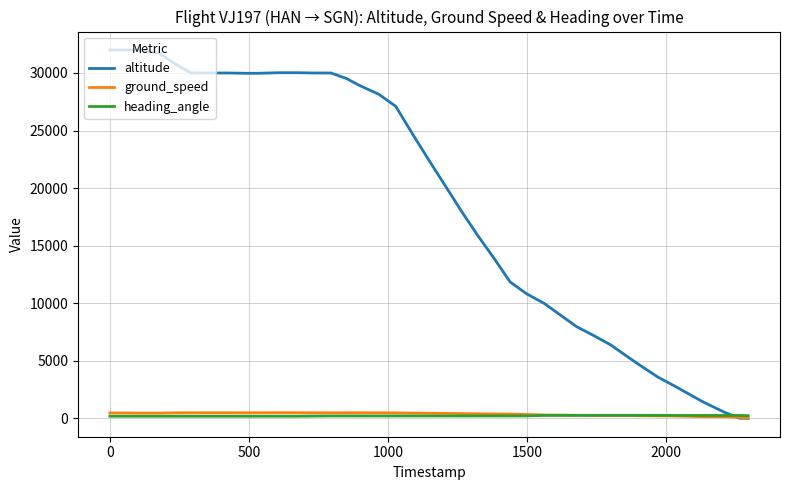

True or false: ground_speed has more than 0 interior local peaks.

True